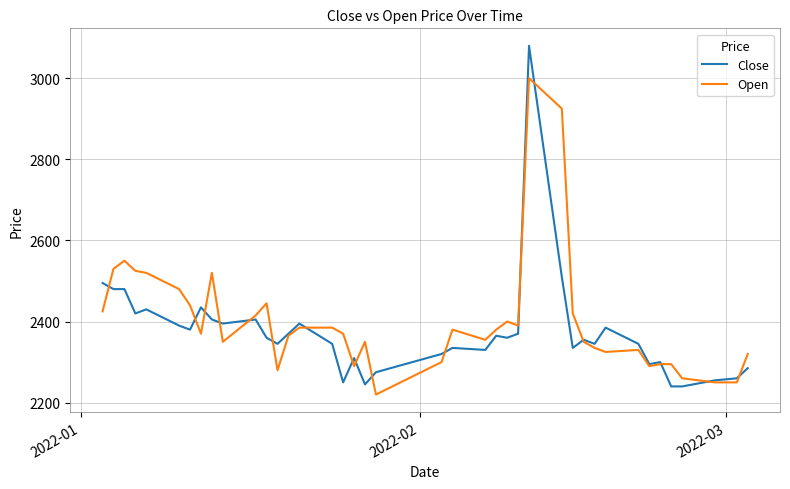

What is the smallest value displayed?

2220